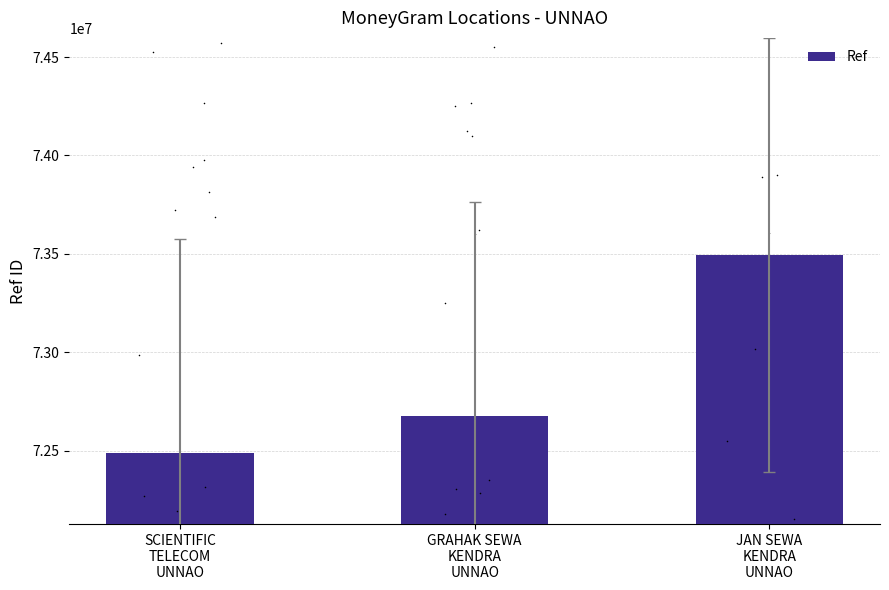

What is the ratio of the value at SCIENTIFIC
TELECOM
UNNAO to the value at JAN SEWA
KENDRA
UNNAO?

1.0